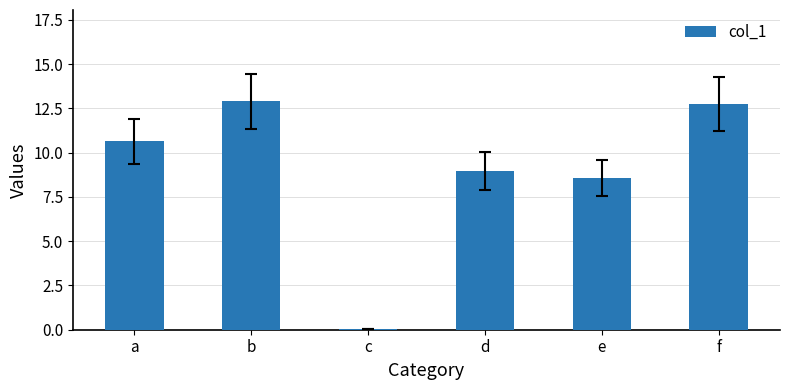

The chart shows a value of 12.7 at f. True or false?

True